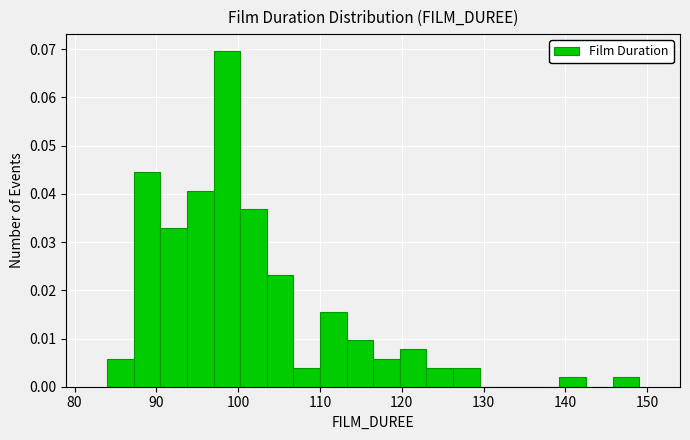

Read against the x-axis, roughly where is the centre of the tallest bar?

99